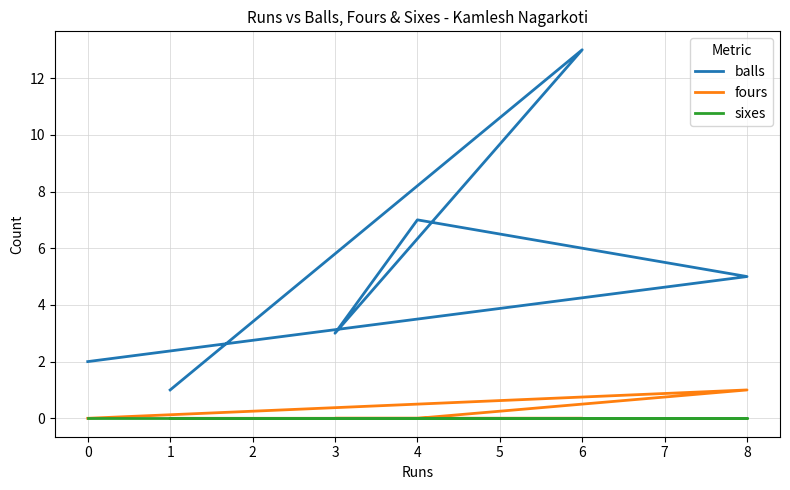

Between 8 and 3, which is larger?

8